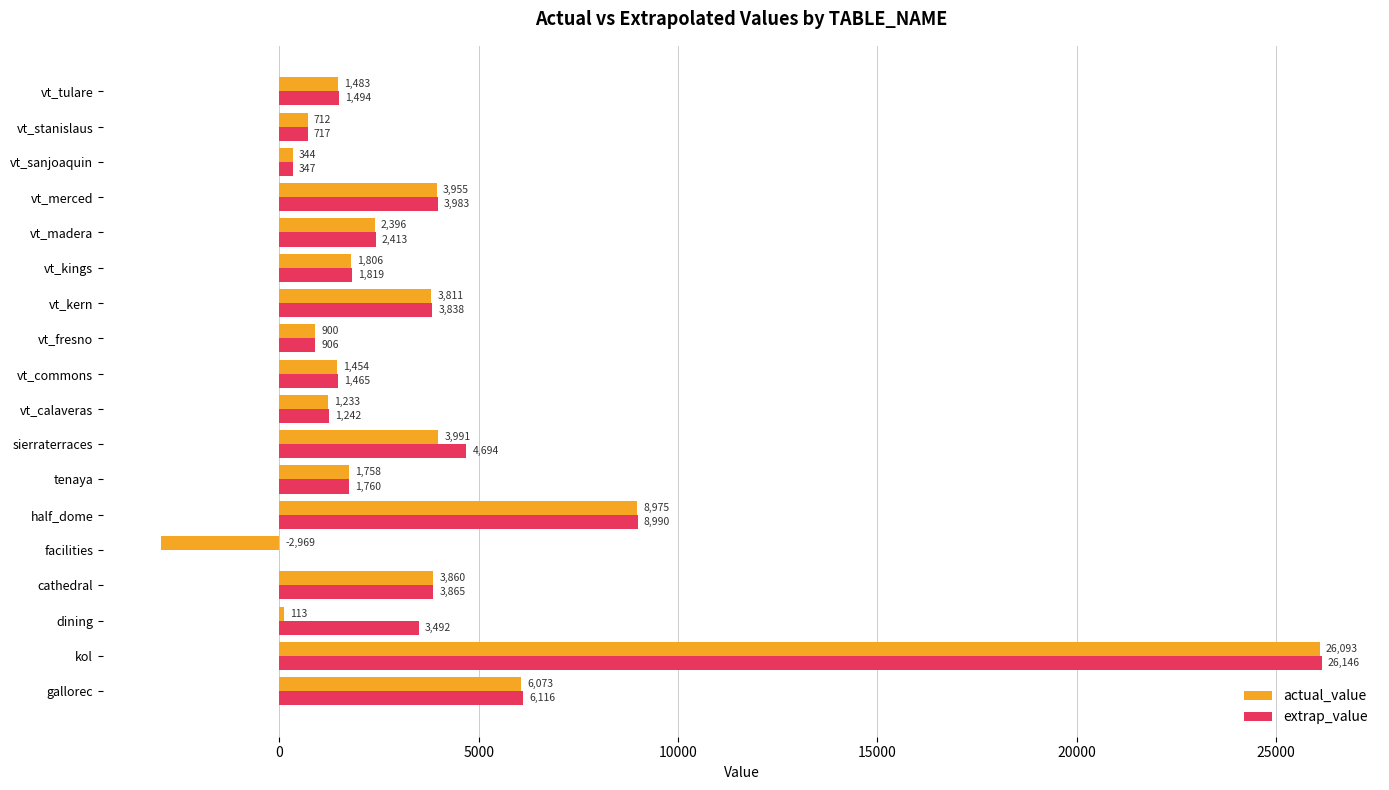

The value of actual_value at vt_commons is 1454.4. True or false?

True